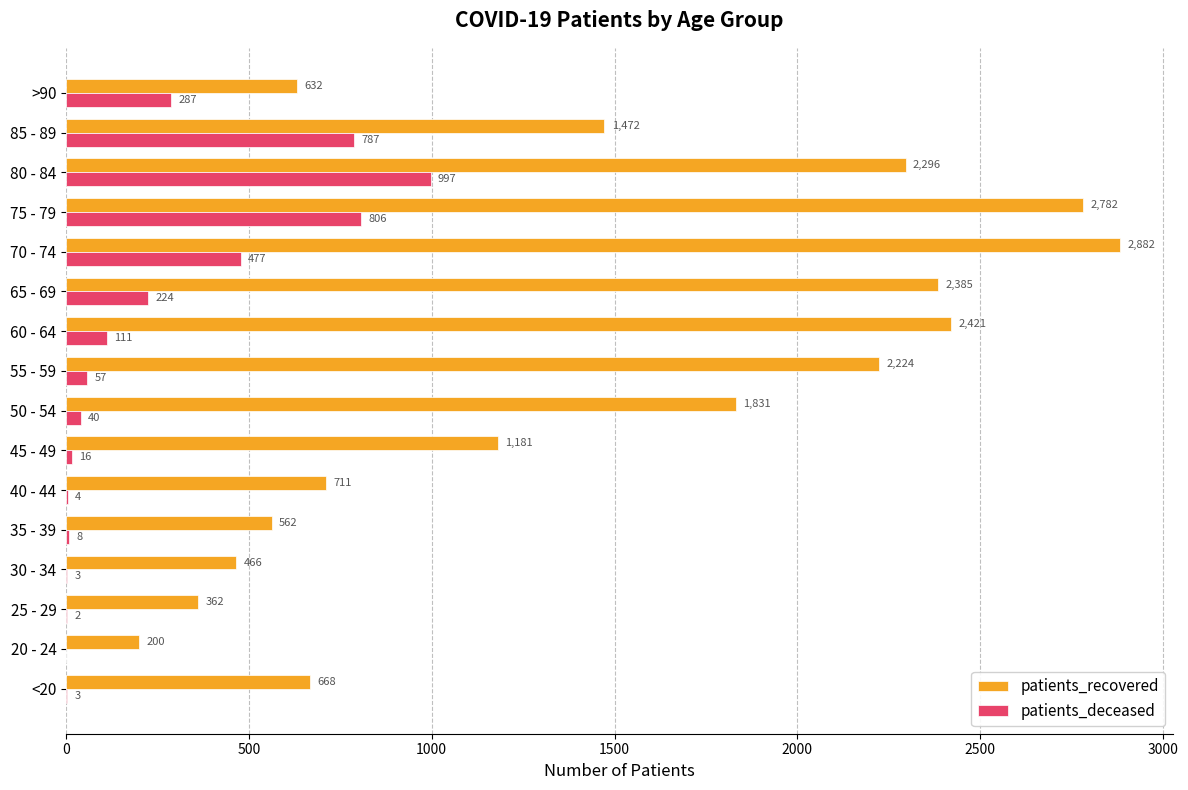

At which label is patients_deceased closest to 498?

70 - 74